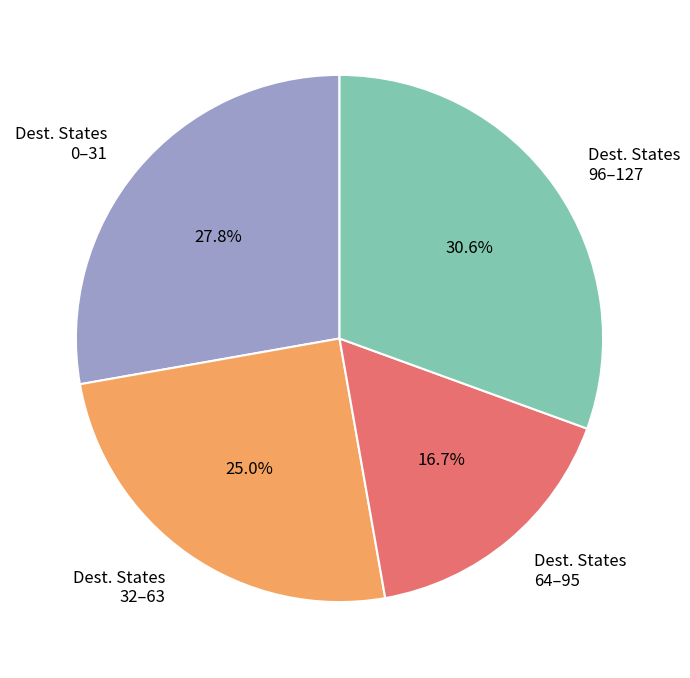

How many slices are in this pie chart?

4